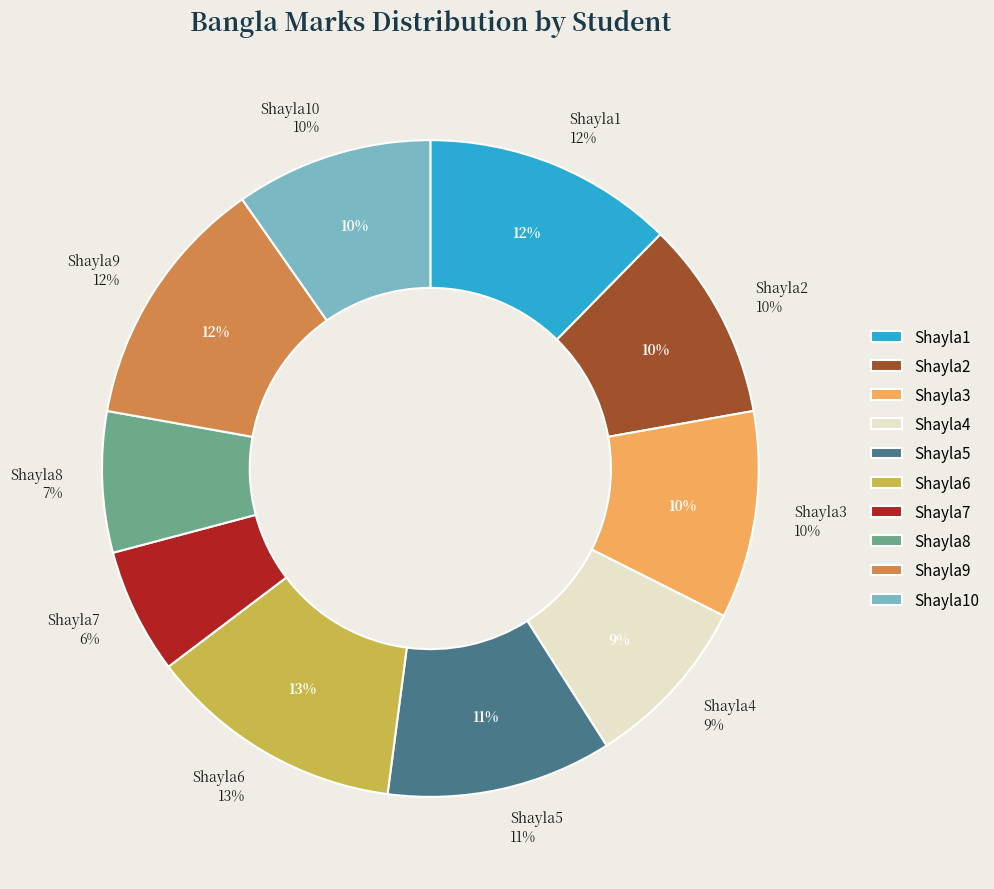

Which category has the smallest portion of the pie?

Shayla7